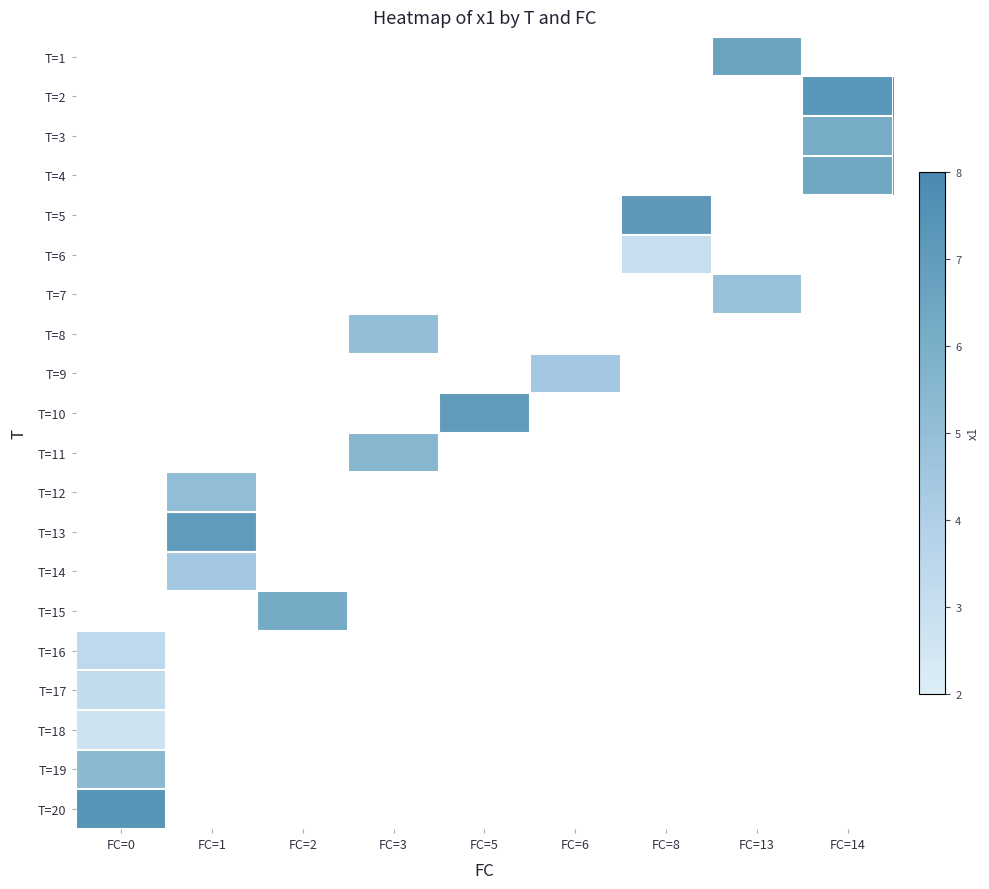

Which label corresponds to the smallest value in the chart?

FC=0